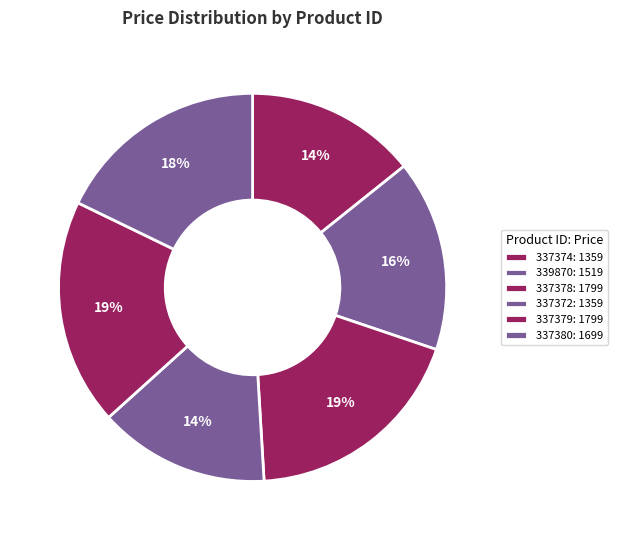

To the nearest percent, what is the average slice percentage?

17%